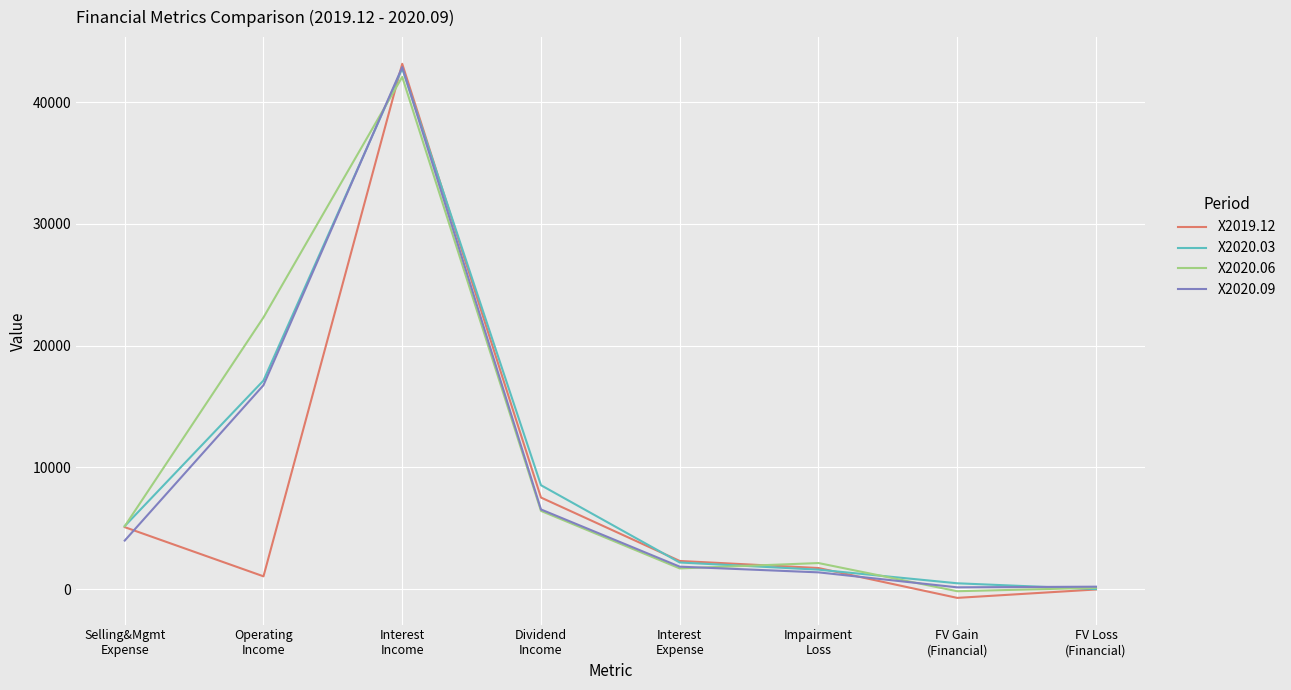

Which series has the widest spread of values?

X2019.12